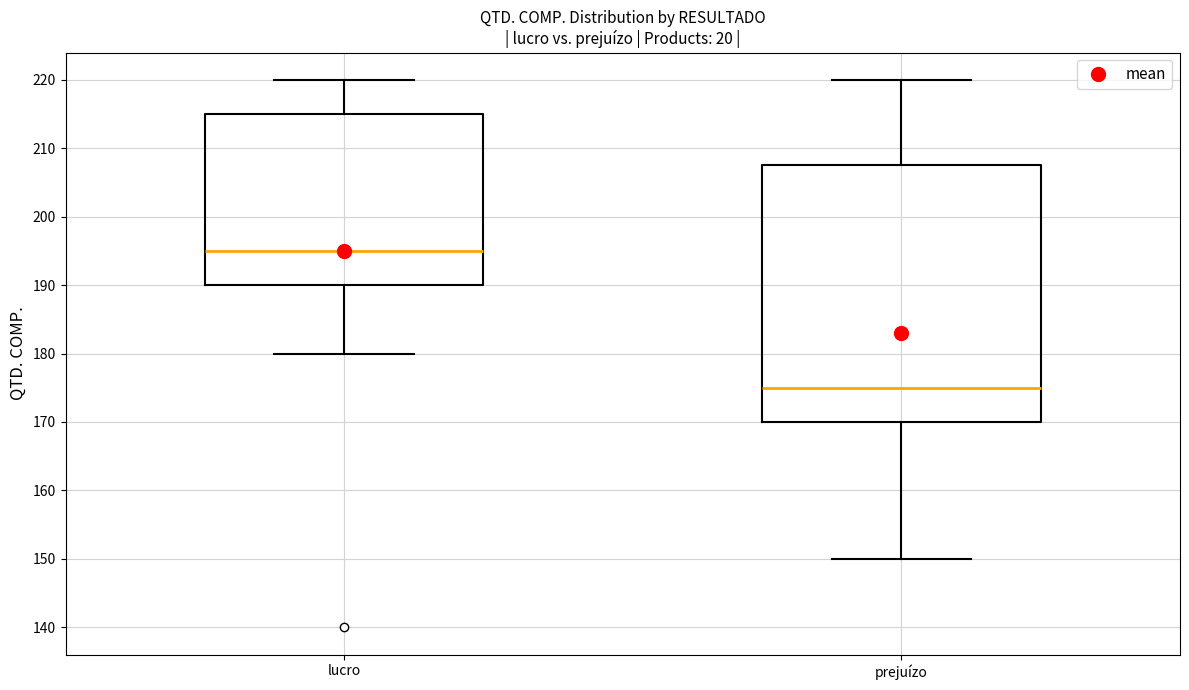

Reading left to right, read every box against the y-axis: the position of its median line, the range the box covers, and the ends of its whiskers. The values are not printed on the chart, so give them approximately, as read against the axis.

lucro: median 195, box 190 to 215, whiskers 180 to 220
prejuízo: median 175, box 170 to 208, whiskers 150 to 220